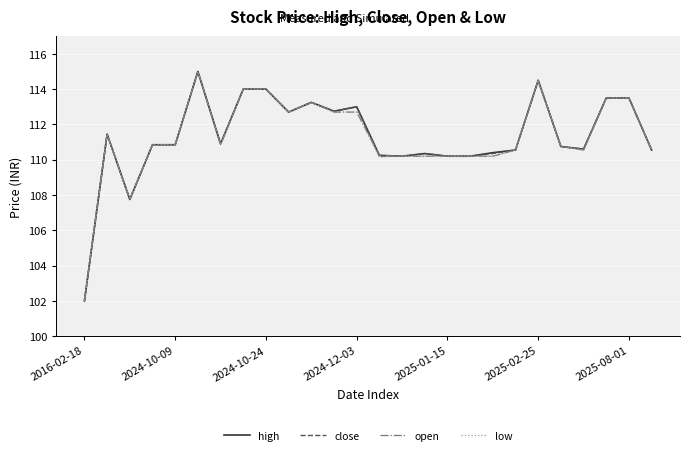

What is the smallest value displayed?

102.0